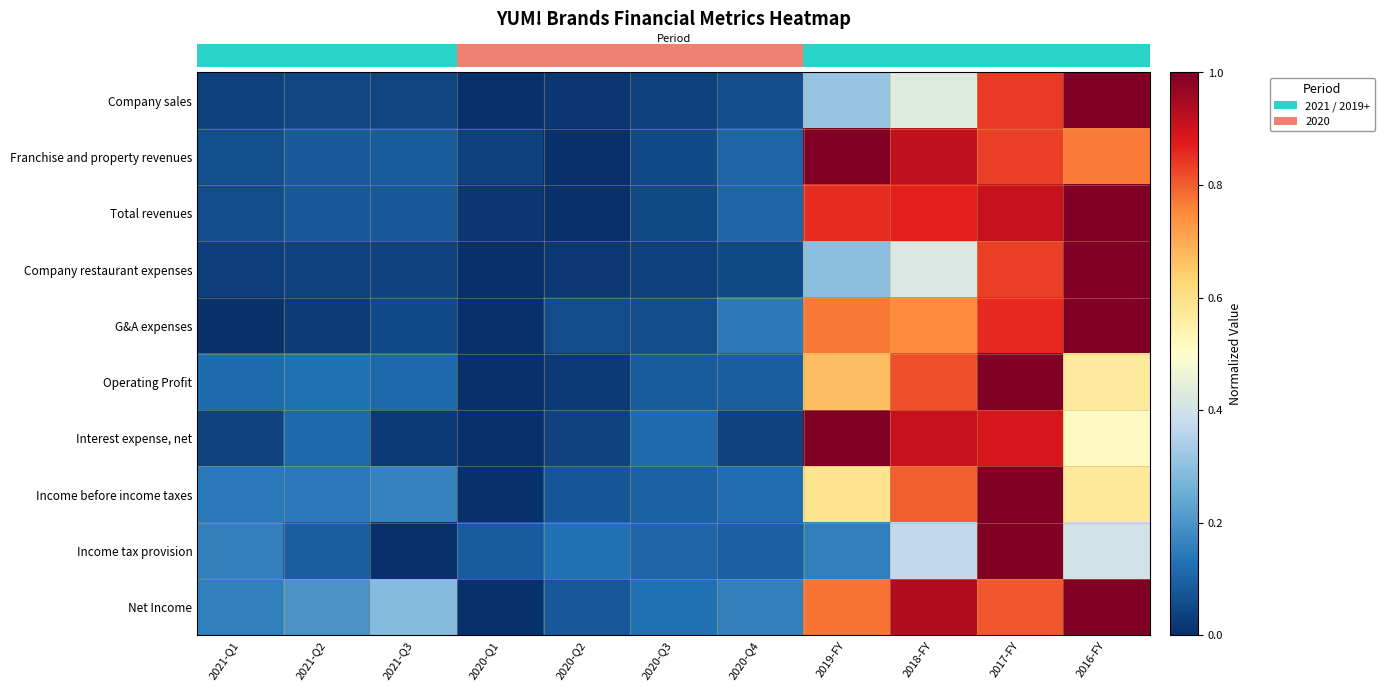

Reading left to right, extract all data points from this chart.

row_0: 2021-Q1=0.0	2021-Q2=0.0	2021-Q3=0.0	2020-Q1=0.0	2020-Q2=0.0	2020-Q3=0.0	2020-Q4=0.1	2019-FY=0.3	2018-FY=0.4	2017-FY=0.8	2016-FY=1.0
row_1: 2021-Q1=0.1	2021-Q2=0.1	2021-Q3=0.1	2020-Q1=0.0	2020-Q2=0.0	2020-Q3=0.1	2020-Q4=0.1	2019-FY=1.0	2018-FY=0.9	2017-FY=0.8	2016-FY=0.8
row_2: 2021-Q1=0.1	2021-Q2=0.1	2021-Q3=0.1	2020-Q1=0.0	2020-Q2=0.0	2020-Q3=0.0	2020-Q4=0.1	2019-FY=0.9	2018-FY=0.9	2017-FY=0.9	2016-FY=1.0
row_3: 2021-Q1=0.0	2021-Q2=0.0	2021-Q3=0.0	2020-Q1=0.0	2020-Q2=0.0	2020-Q3=0.0	2020-Q4=0.1	2019-FY=0.3	2018-FY=0.4	2017-FY=0.8	2016-FY=1.0
row_4: 2021-Q1=0.0	2021-Q2=0.0	2021-Q3=0.1	2020-Q1=0.0	2020-Q2=0.1	2020-Q3=0.1	2020-Q4=0.1	2019-FY=0.8	2018-FY=0.7	2017-FY=0.9	2016-FY=1.0
row_5: 2021-Q1=0.1	2021-Q2=0.1	2021-Q3=0.1	2020-Q1=0.0	2020-Q2=0.0	2020-Q3=0.1	2020-Q4=0.1	2019-FY=0.7	2018-FY=0.8	2017-FY=1.0	2016-FY=0.6
row_6: 2021-Q1=0.0	2021-Q2=0.1	2021-Q3=0.0	2020-Q1=0.0	2020-Q2=0.0	2020-Q3=0.1	2020-Q4=0.0	2019-FY=1.0	2018-FY=0.9	2017-FY=0.9	2016-FY=0.5
row_7: 2021-Q1=0.1	2021-Q2=0.1	2021-Q3=0.2	2020-Q1=0.0	2020-Q2=0.1	2020-Q3=0.1	2020-Q4=0.1	2019-FY=0.6	2018-FY=0.8	2017-FY=1.0	2016-FY=0.6
row_8: 2021-Q1=0.2	2021-Q2=0.1	2021-Q3=0.0	2020-Q1=0.1	2020-Q2=0.1	2020-Q3=0.1	2020-Q4=0.1	2019-FY=0.2	2018-FY=0.4	2017-FY=1.0	2016-FY=0.4
row_9: 2021-Q1=0.2	2021-Q2=0.2	2021-Q3=0.3	2020-Q1=0.0	2020-Q2=0.1	2020-Q3=0.1	2020-Q4=0.2	2019-FY=0.8	2018-FY=0.9	2017-FY=0.8	2016-FY=1.0